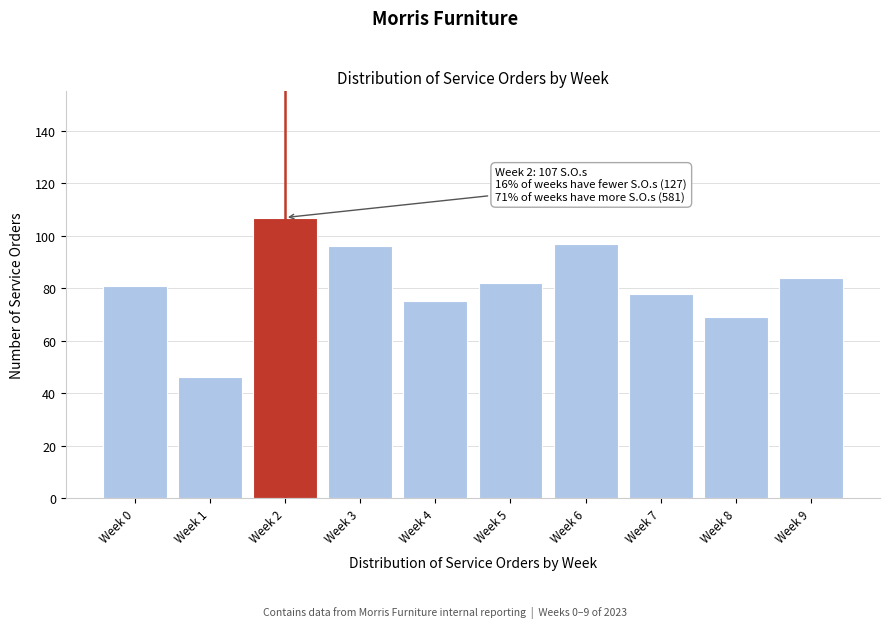

Reading left to right, what are all the values shown in this chart?

Week 0=81	Week 1=46	Week 2=107	Week 3=96	Week 4=75	Week 5=82	Week 6=97	Week 7=78	Week 8=69	Week 9=84